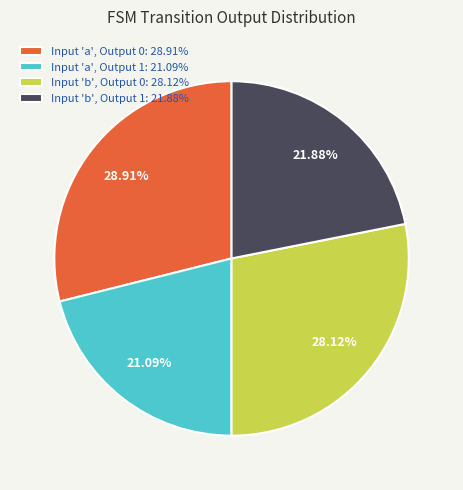

To the nearest percent, what is the difference between the largest and smallest slice percentages?

8%